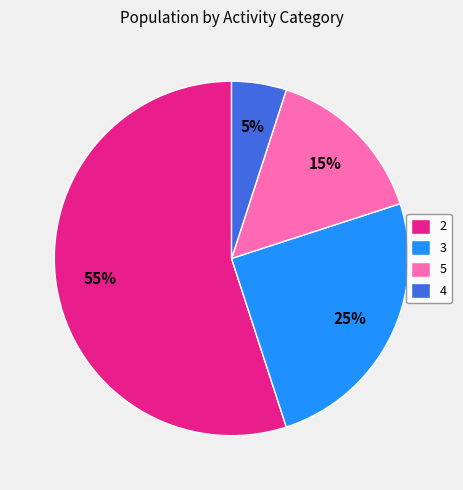

Does 2 account for over 50% of the chart?

Yes